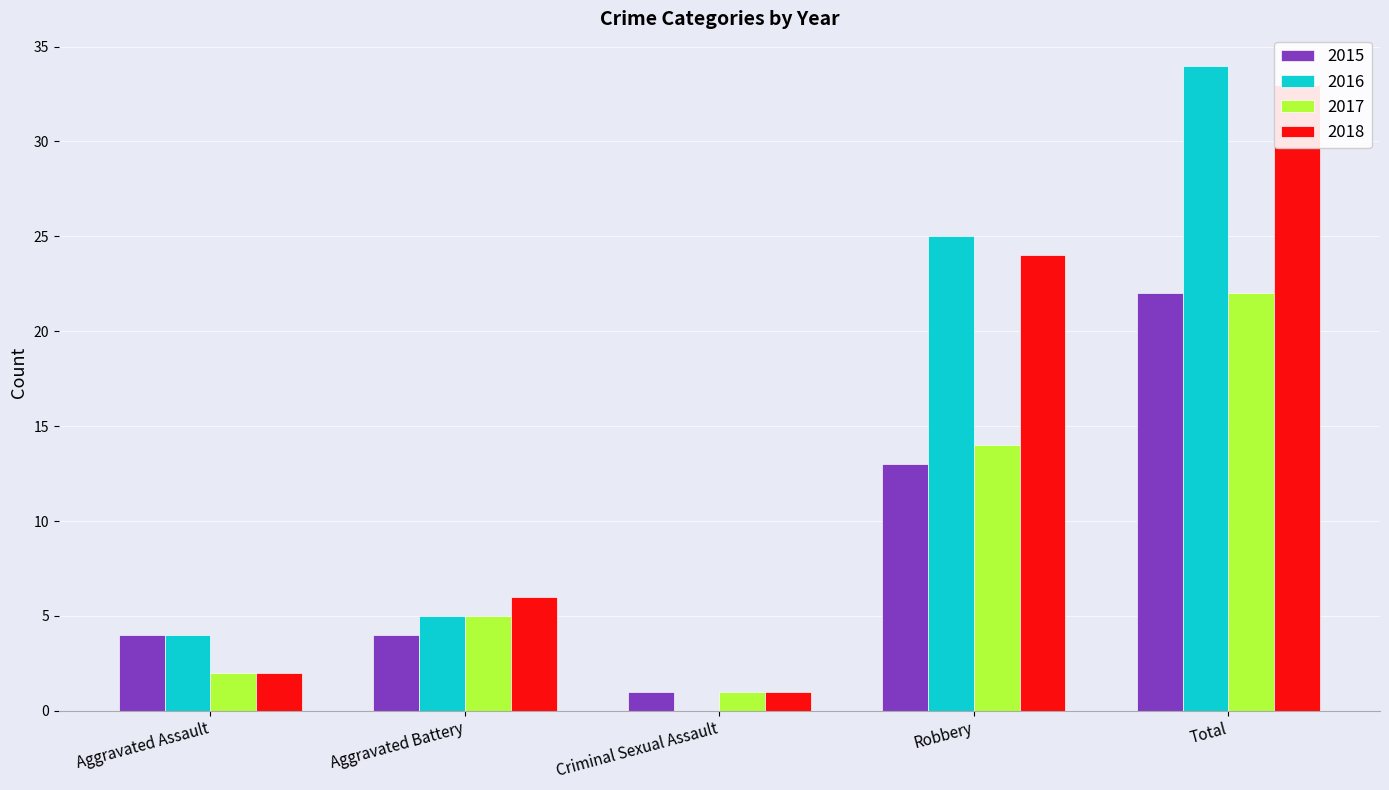

What is the label of the 2nd bar from the right?

Robbery